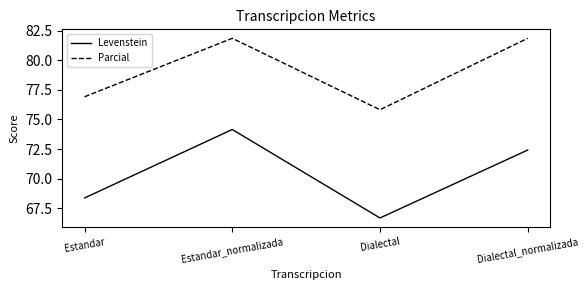

Is the value of Parcial at Estandar_normalizada greater than the value of Levenstein at Dialectal?

Yes